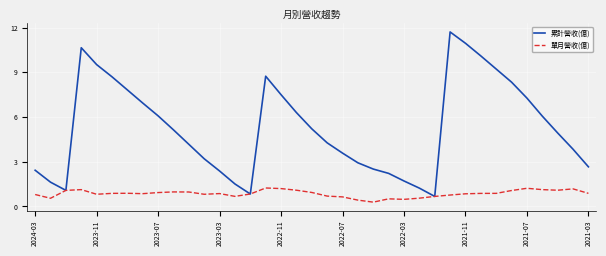

Which series has the largest range (max minus min)?

累計營收(億)